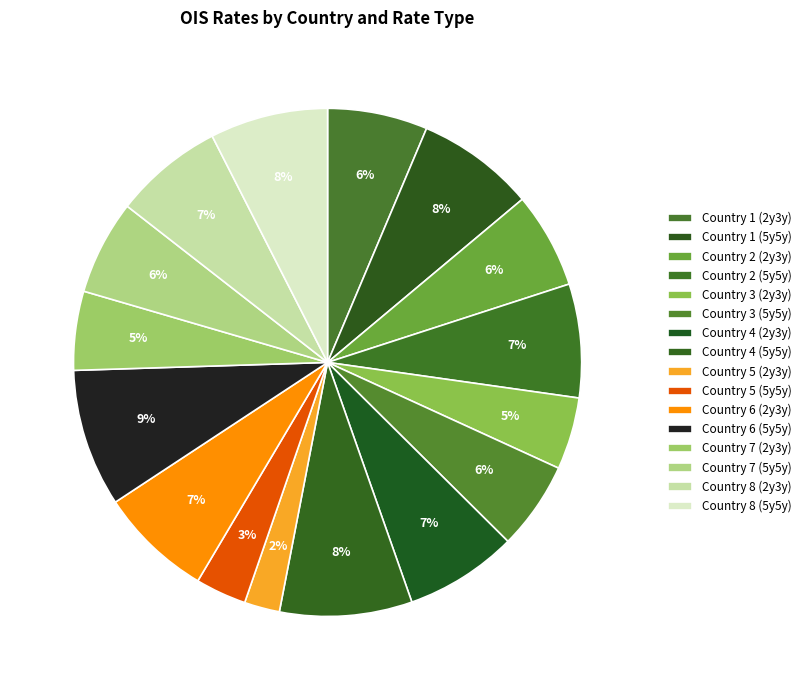

Which category has the biggest portion of the pie?

Country 6 (5y5y)